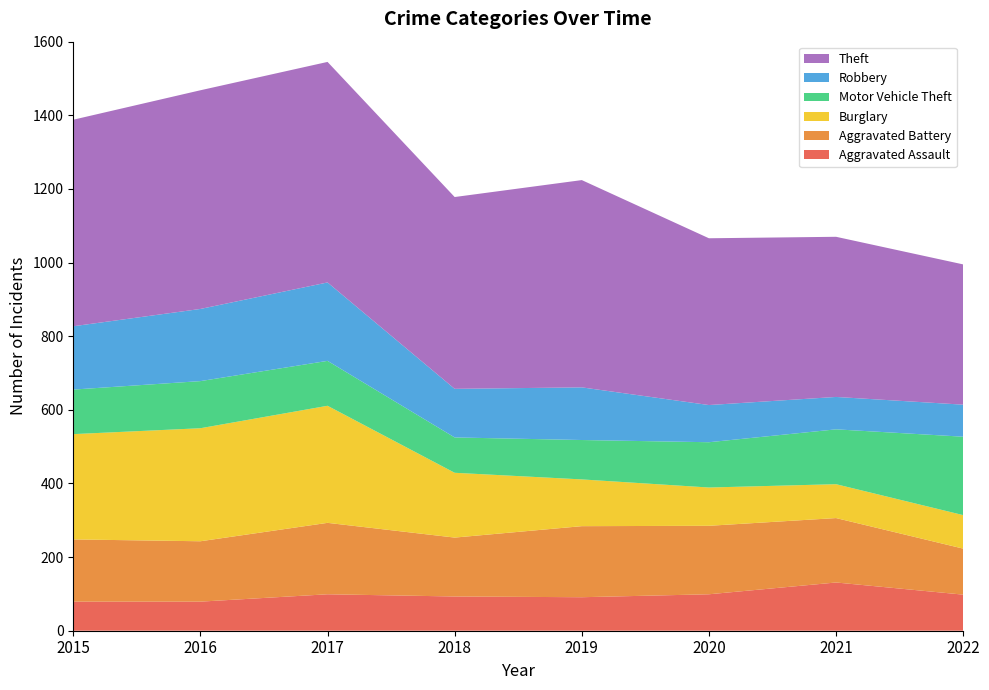

Reading left to right, what are all the values shown in this chart?

Aggravated Assault: 2015=79	2016=79	2017=99	2018=93	2019=91	2020=99	2021=131	2022=98
Aggravated Battery: 2015=169	2016=164	2017=194	2018=160	2019=193	2020=186	2021=175	2022=125
Burglary: 2015=286	2016=307	2017=318	2018=176	2019=127	2020=104	2021=92	2022=91
Motor Vehicle Theft: 2015=121	2016=128	2017=122	2018=96	2019=107	2020=123	2021=149	2022=213
Robbery: 2015=172	2016=196	2017=213	2018=132	2019=143	2020=101	2021=88	2022=87
Theft: 2015=561	2016=594	2017=599	2018=521	2019=563	2020=453	2021=435	2022=381